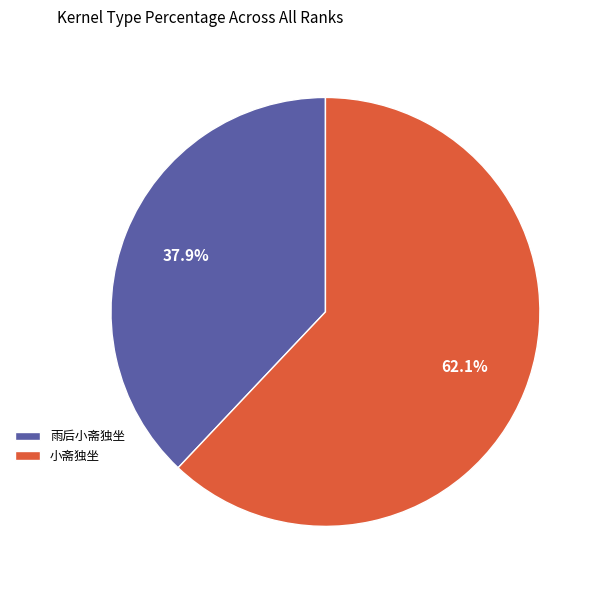

Is the sum of 雨后小斋独坐 and 小斋独坐 greater than half?

Yes